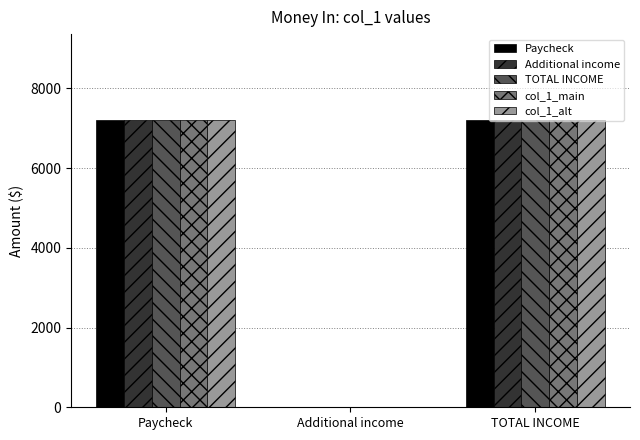

Count the TOTAL INCOME values in the range 0 to 7200.

3